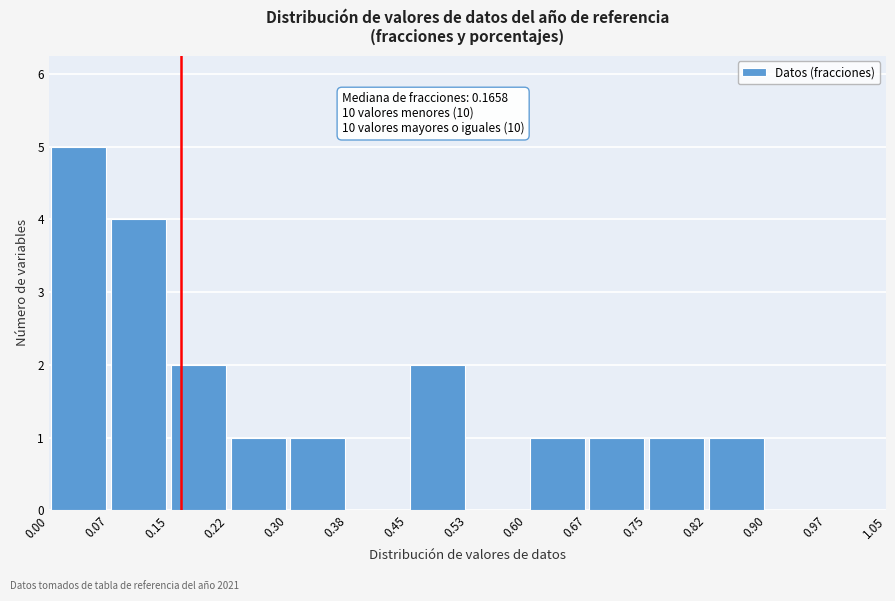

Which range on the x-axis has the tallest bar?

0.00 to 0.07